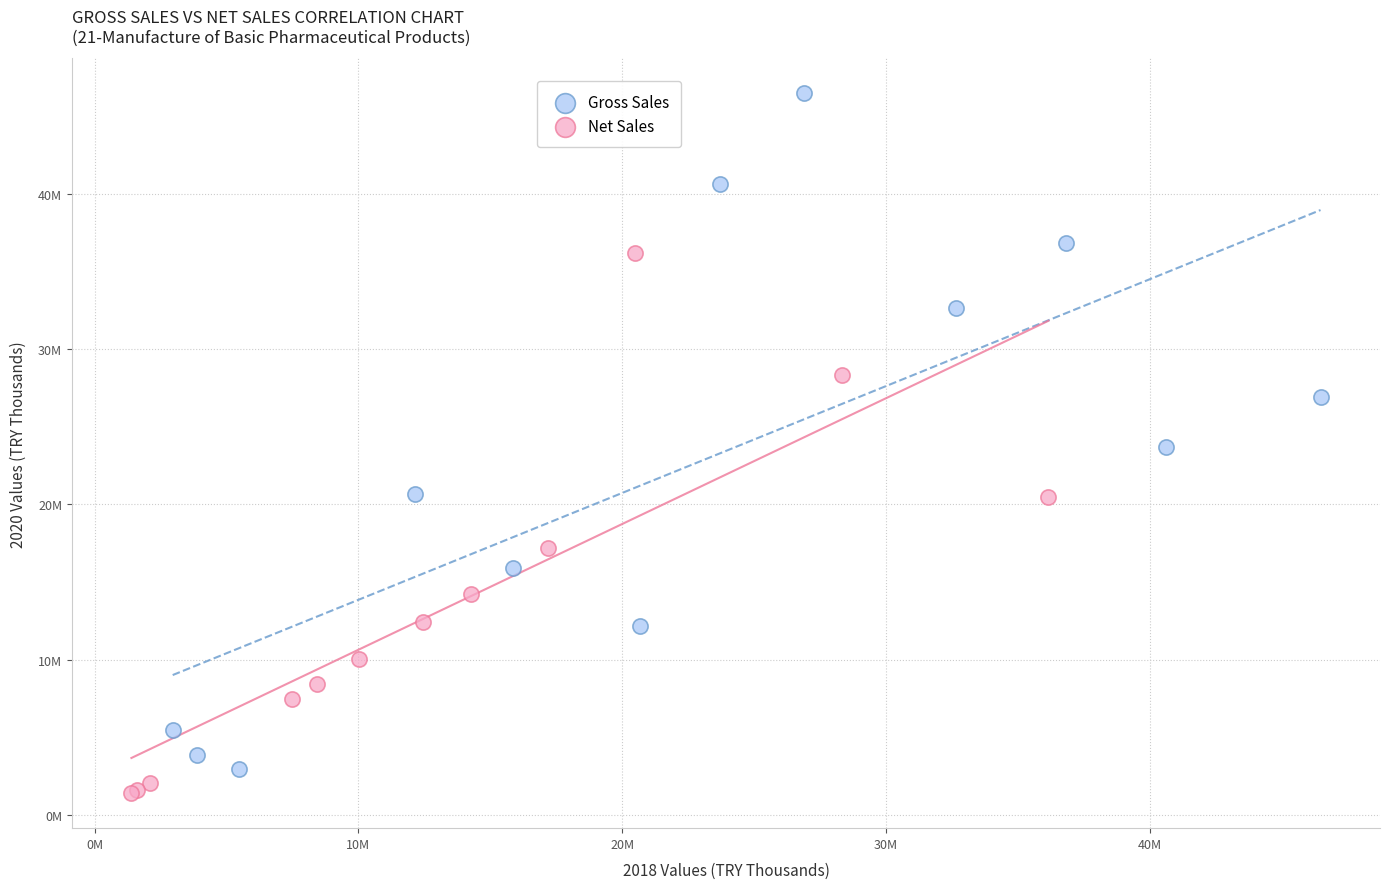

What are all the series names shown in the legend?

Gross Sales, Net Sales